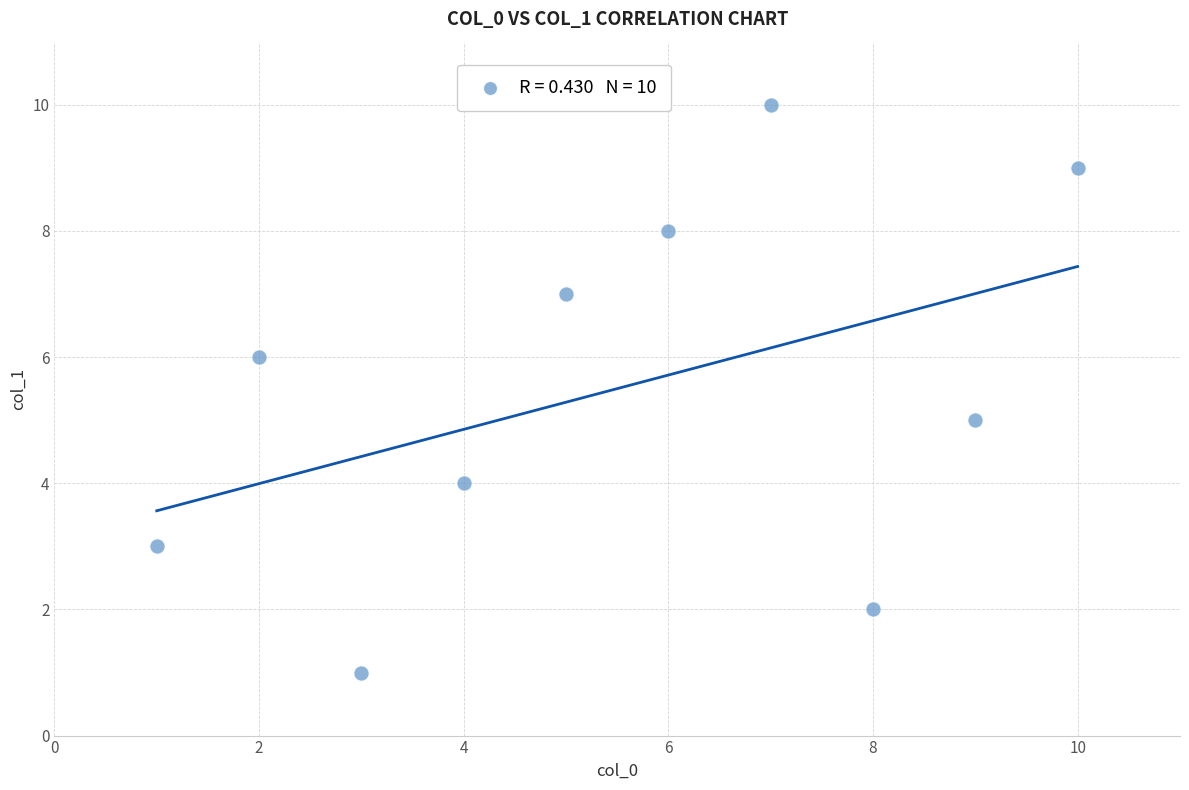

What is the range of Y values (max minus min)?

9